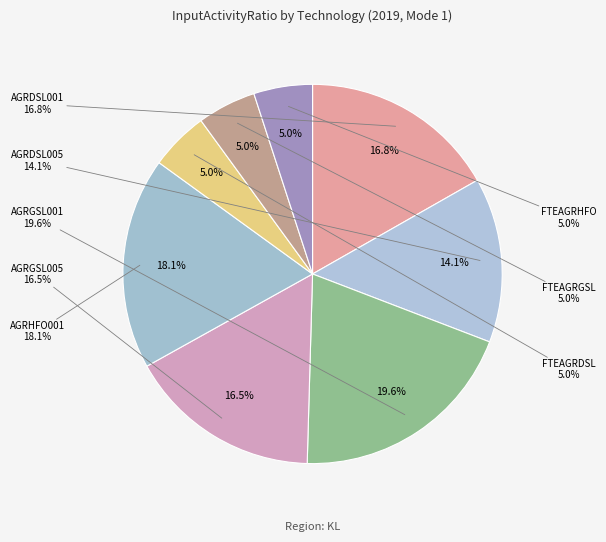

Count the number of slices in the pie.

8